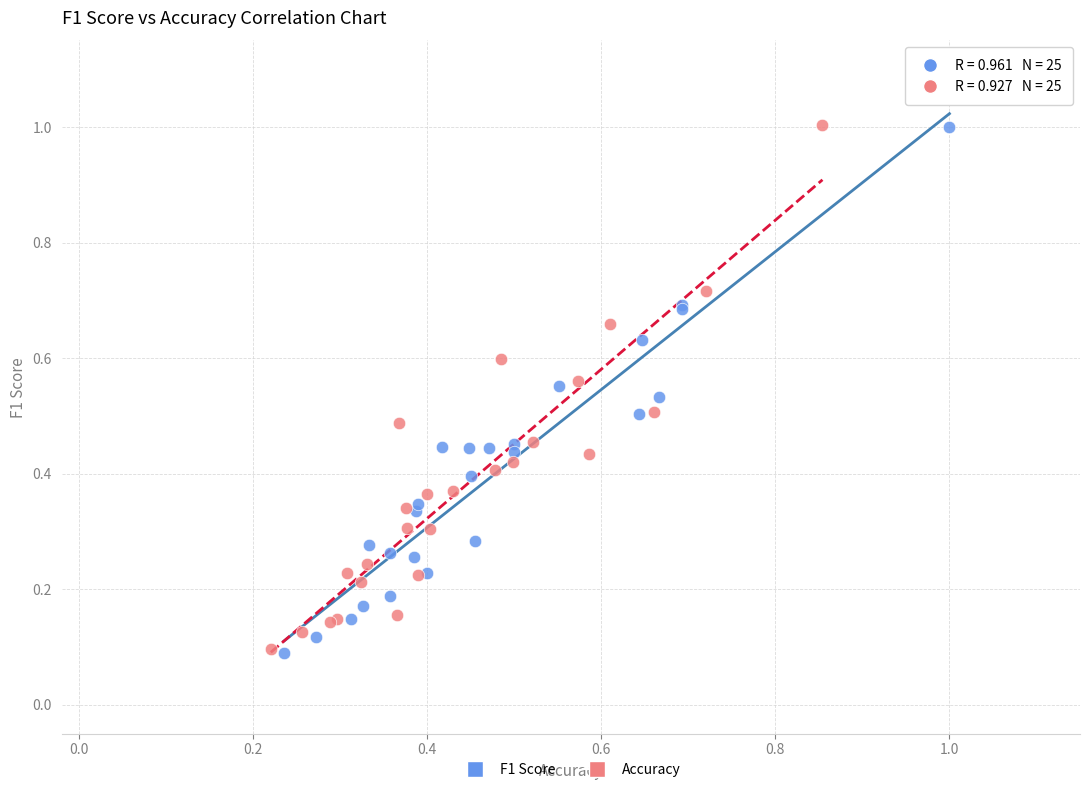

Which series has the widest spread of Y values?

F1 Score